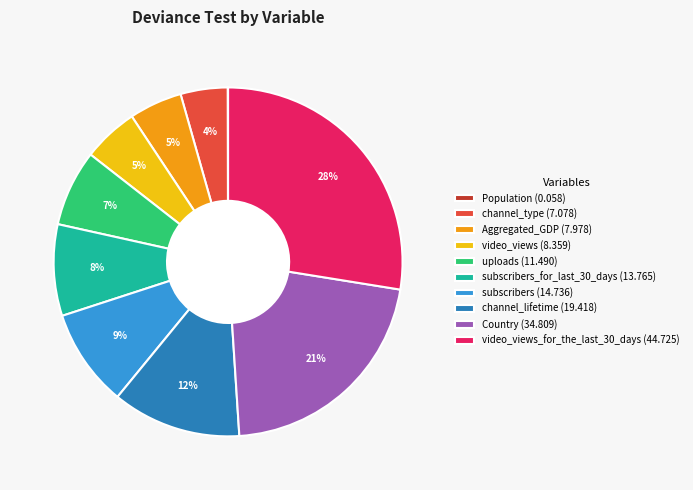

What is the largest slice in the pie chart?

video_views_for_the_last_30_days (44.725)